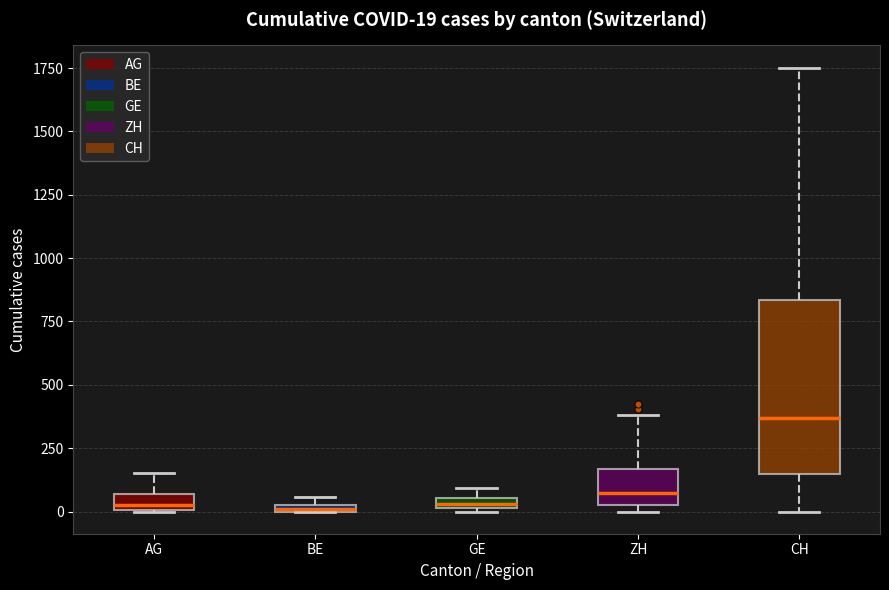

Which box's median line is the highest?

CH